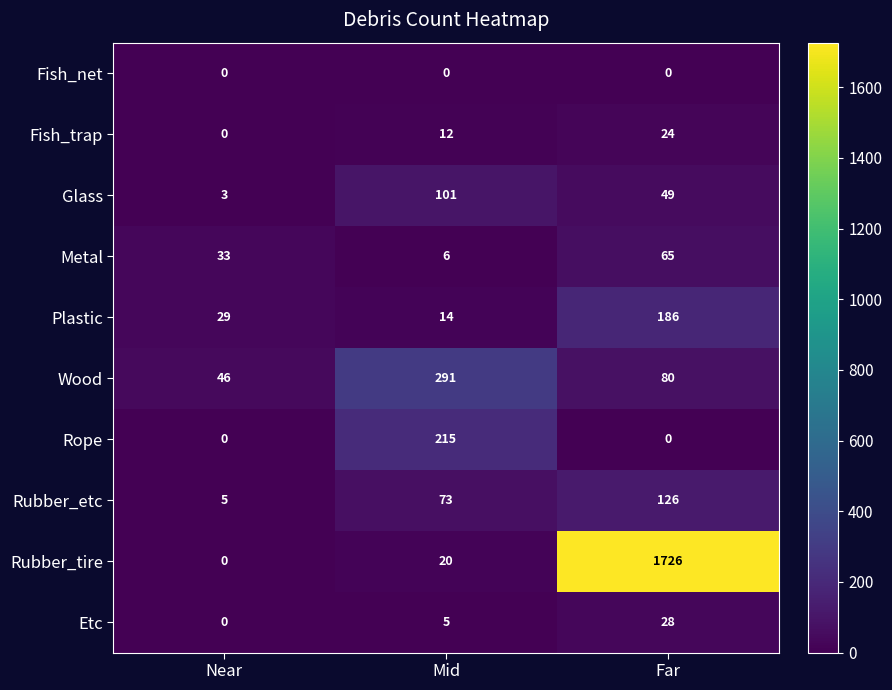

What is the difference between the maximum and minimum values in the Rubber_tire series?

1726